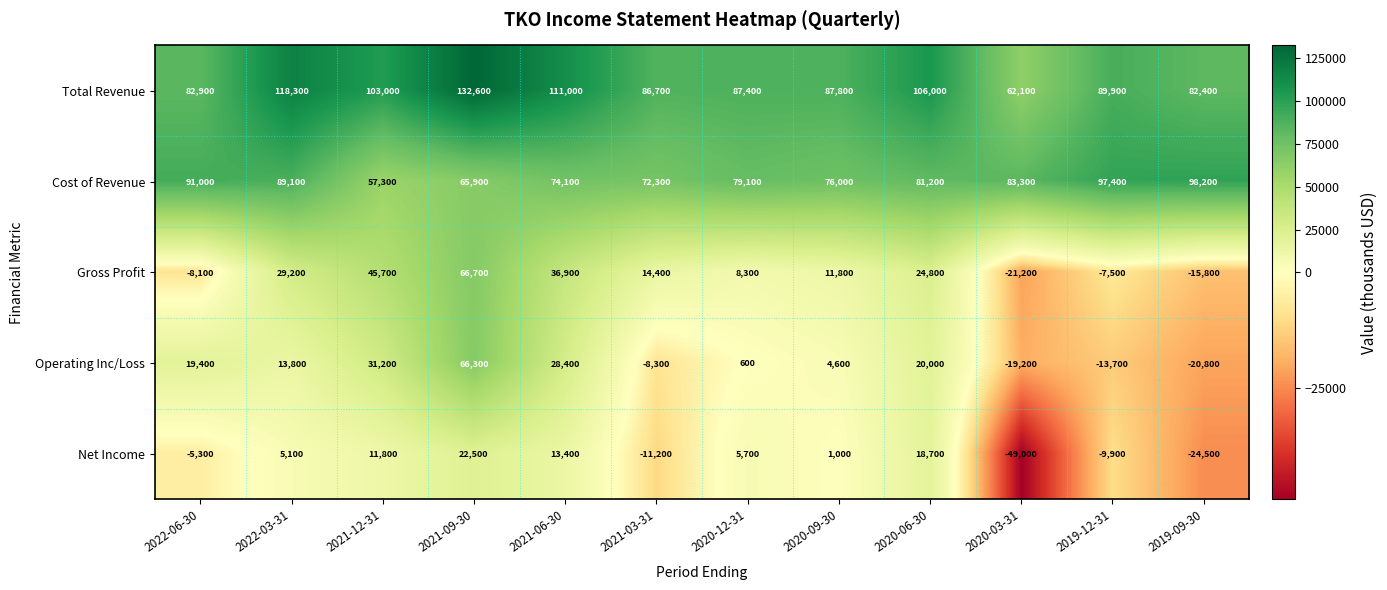

Is it true that Gross Profit equals -7500 at 2019-12-31?

True